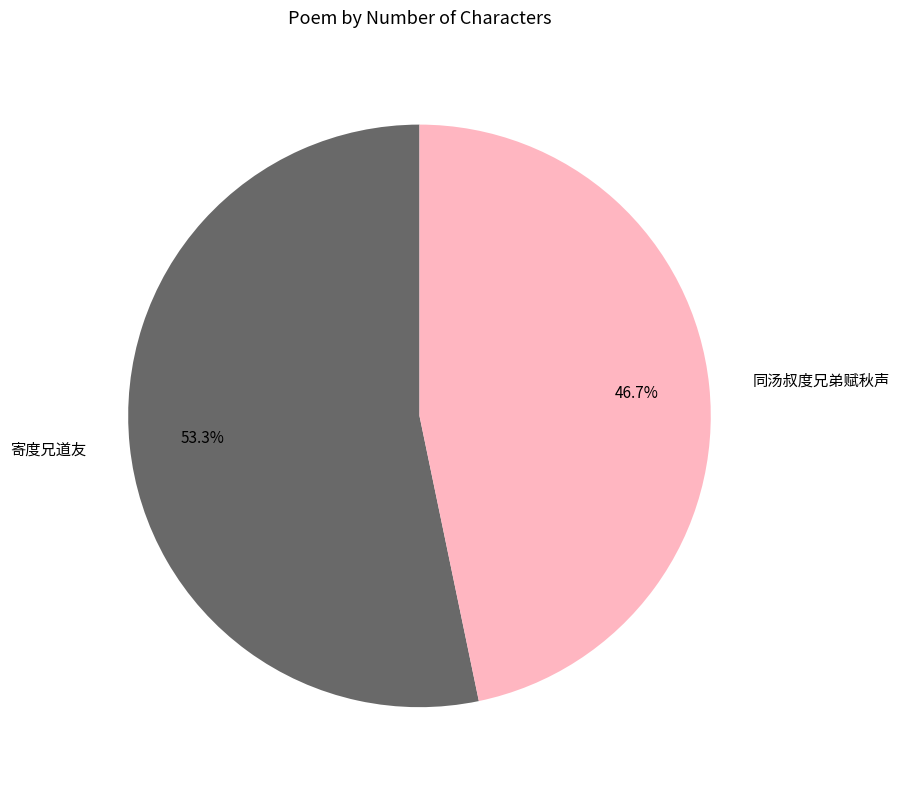

How many segments does this pie chart have?

2